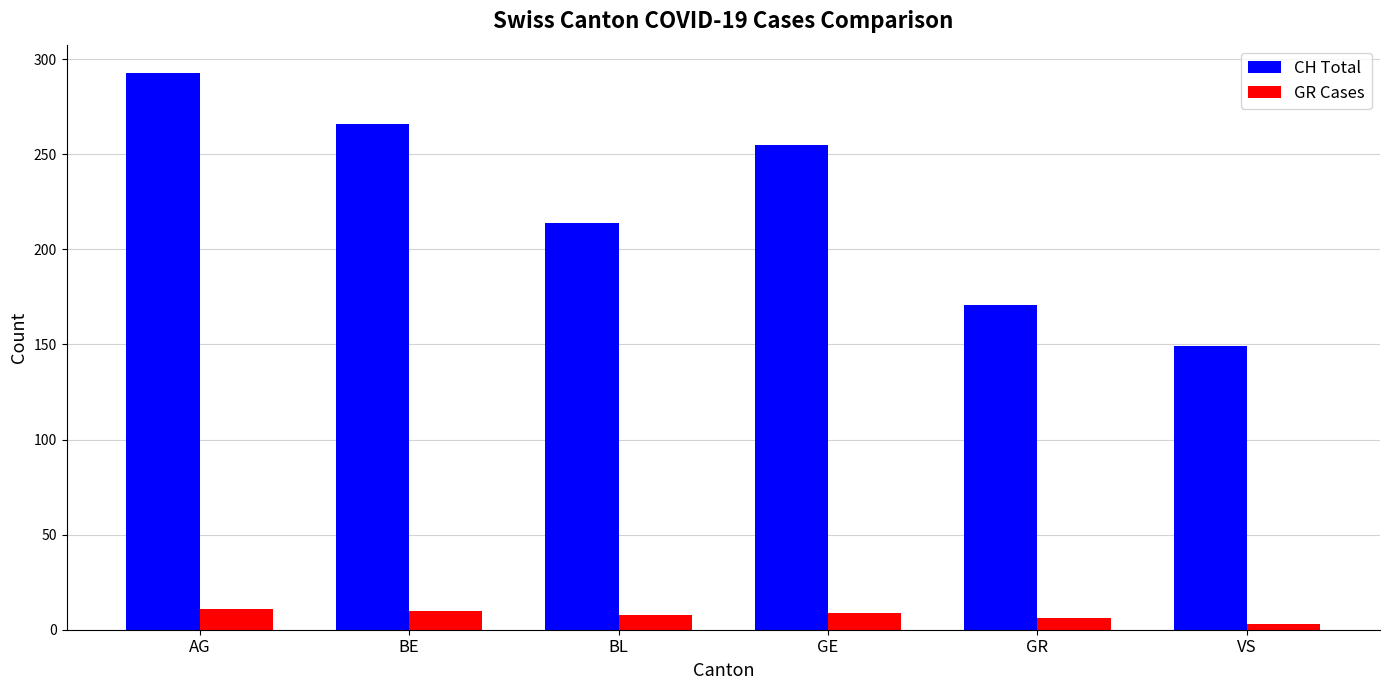

Where is CH Total nearest to the value 221?

BL